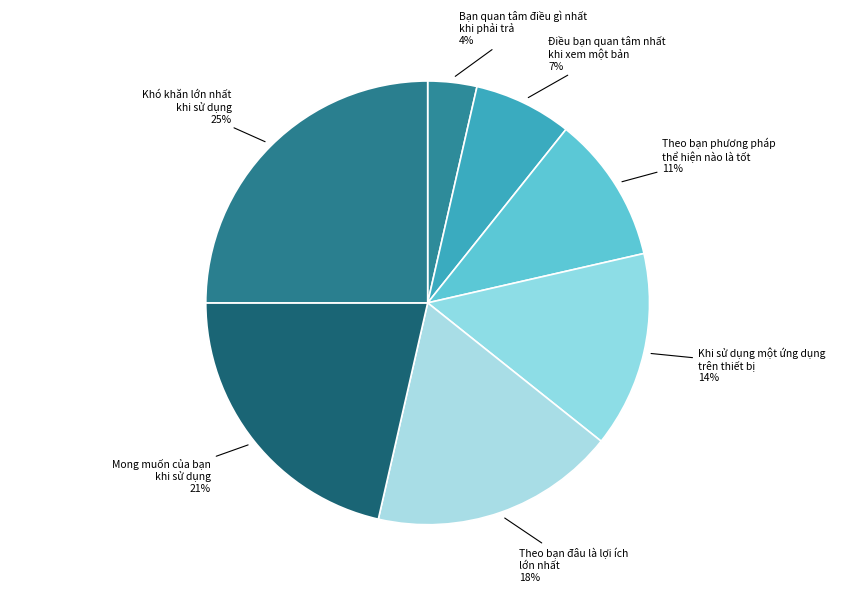

Which has a higher value, Theo bạn phương pháp thể hiện nào là tốt or Khó khăn lớn nhất khi sử dụng?

Khó khăn lớn nhất khi sử dụng